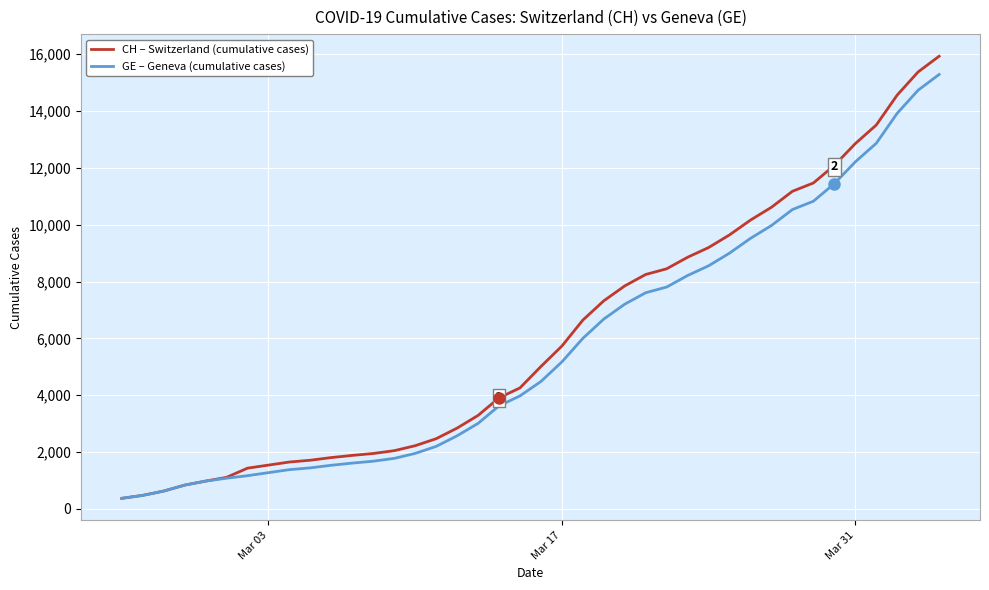

What is the average value of the GE – Geneva (cumulative cases) series?

5641